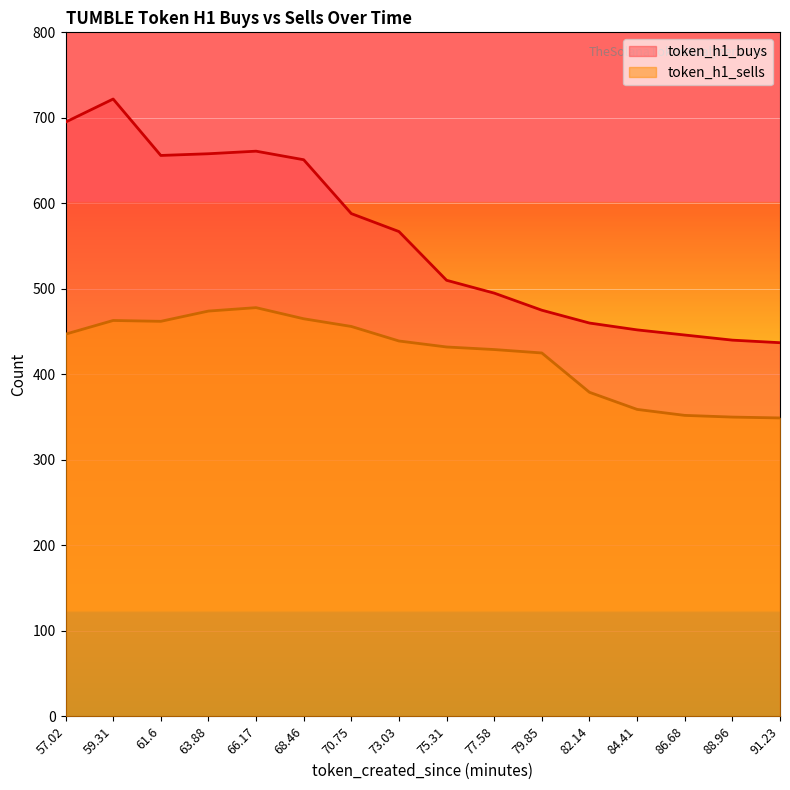

At which category does token_h1_buys reach its first local peak?

59.31